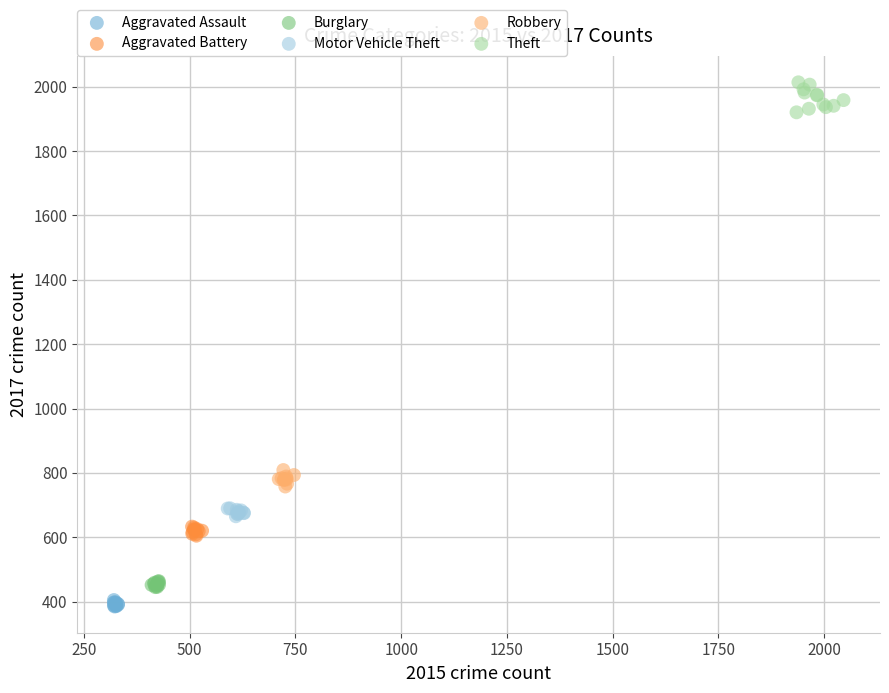

Which series has the widest spread of Y values?

Theft